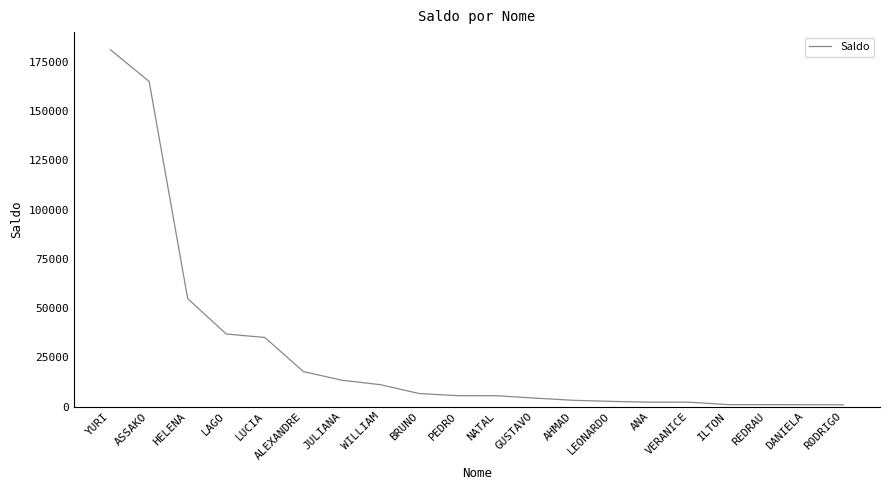

What value does the data have at LUCIA?

35096.1